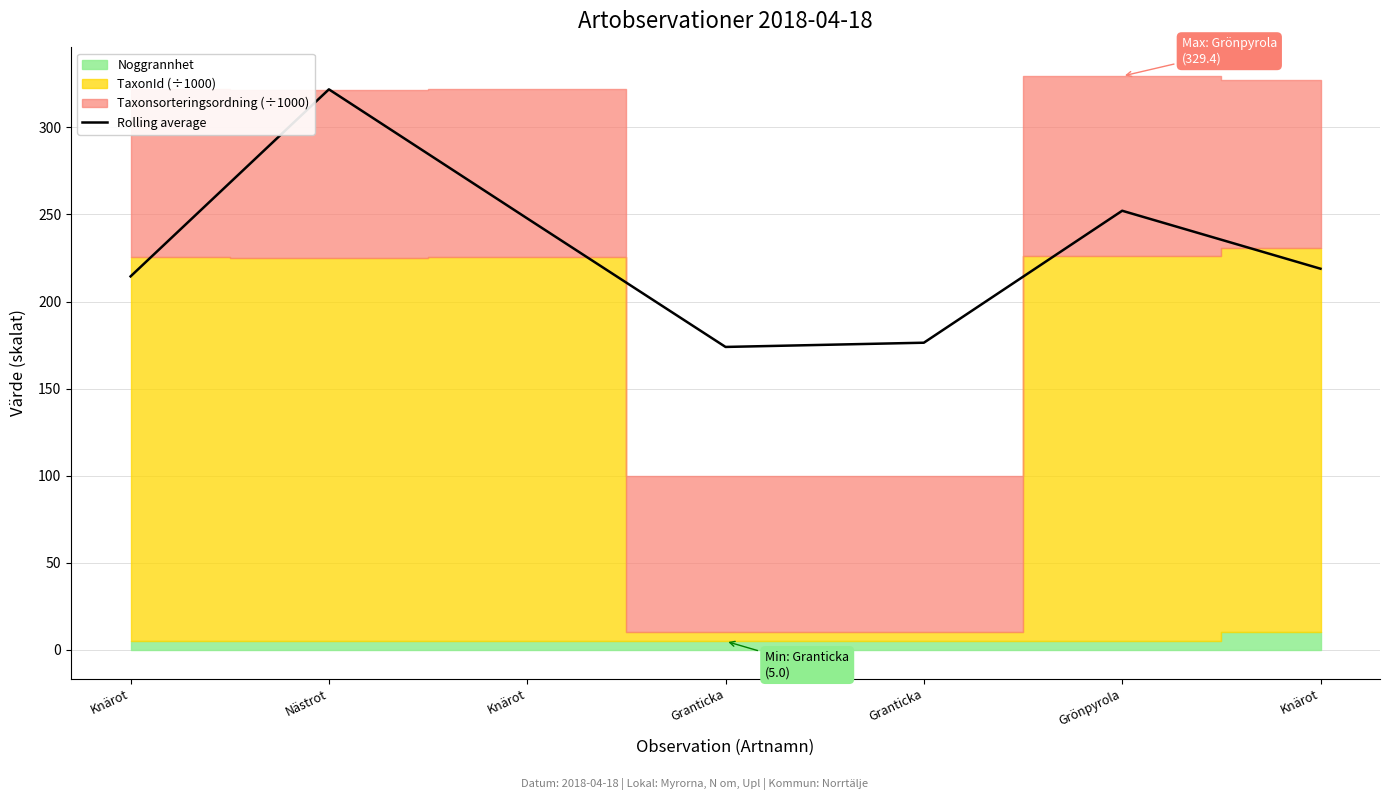

Reading left to right, what are all the values shown in this chart?

214.4	321.8	247.7	173.9	176.4	252.1	218.8